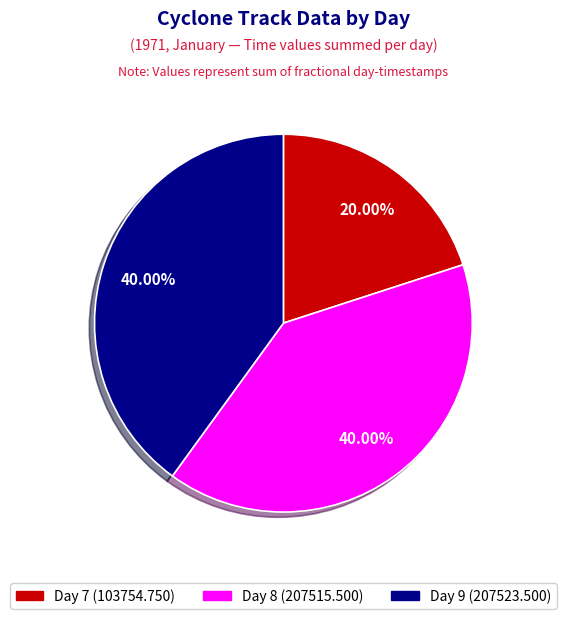

How many segments does this pie chart have?

3